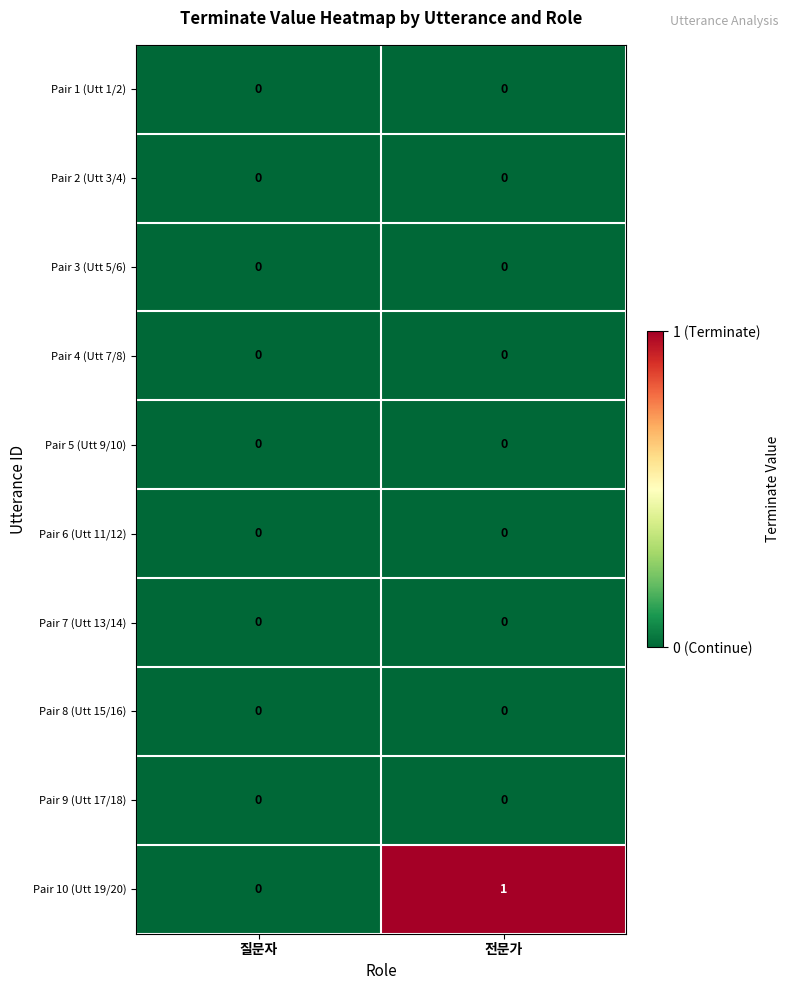

Which series has the largest total across all categories?

Pair 10 (Utt 19/20)